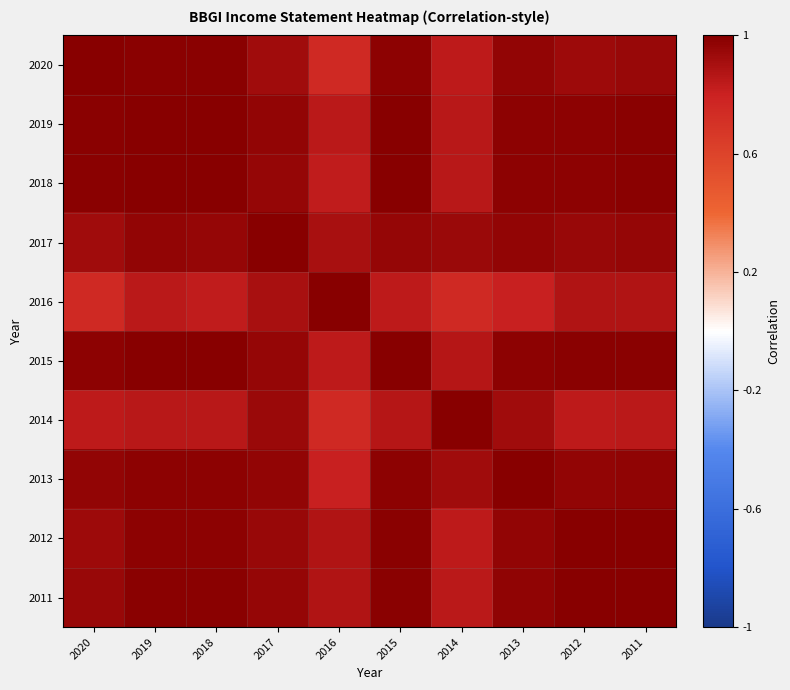

What is the difference between the highest and lowest values at 2012?

0.1